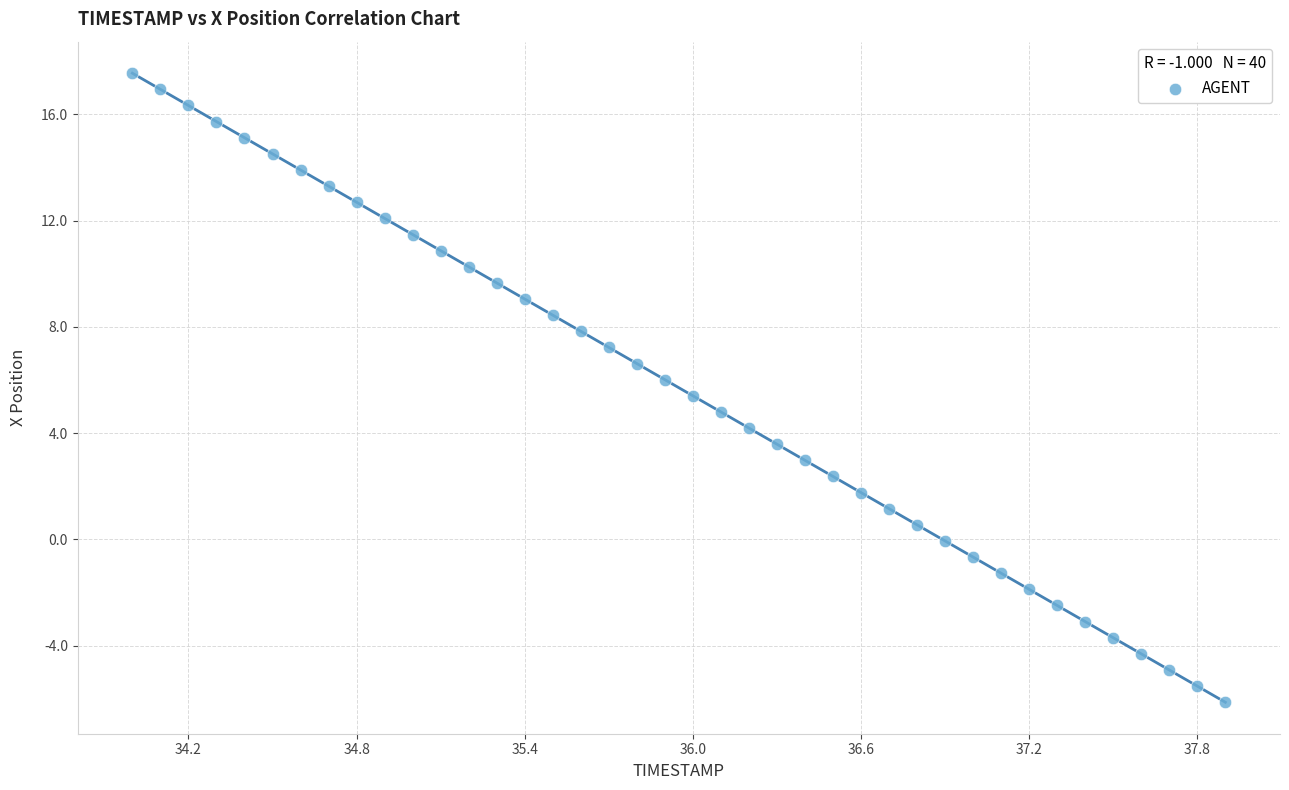

What is the range of X values (max minus min)?

3.9